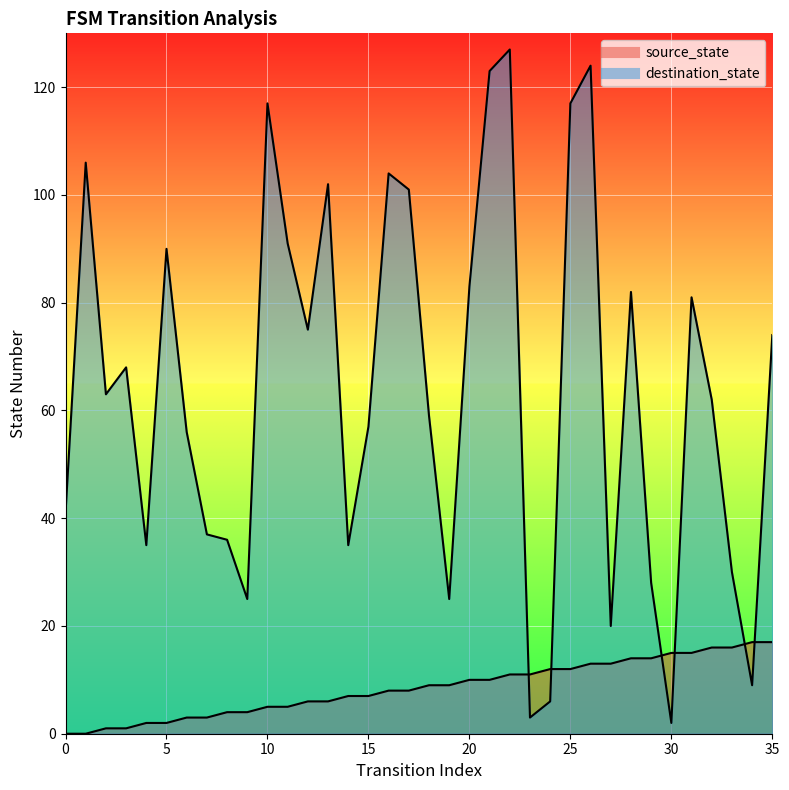

The destination_state series shows 44 at 11. True or false?

False